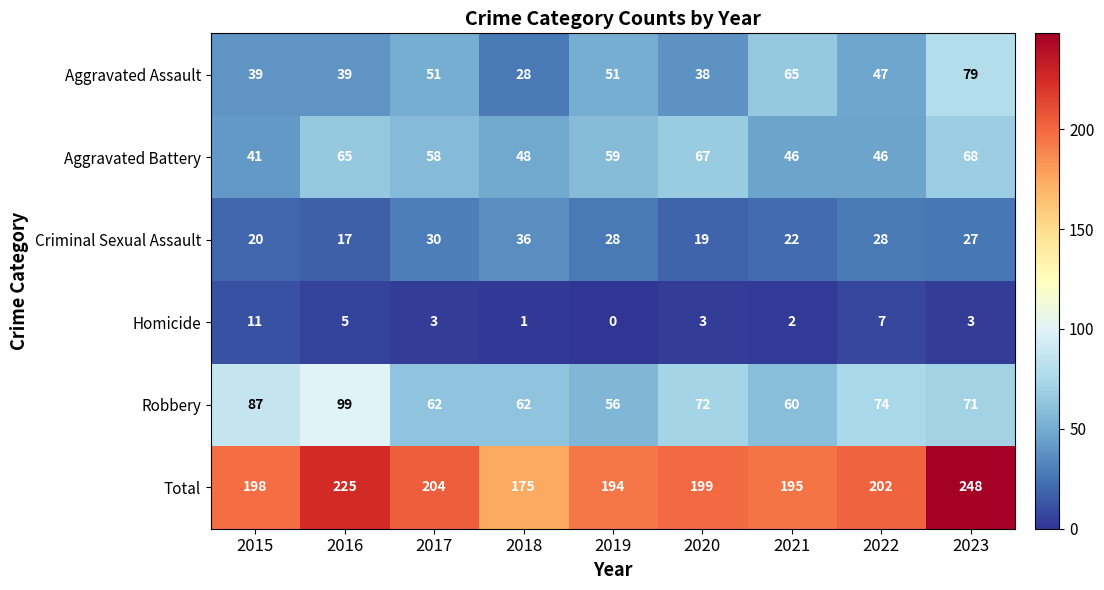

True or false: Criminal Sexual Assault has a value of 47 at 2023.

False